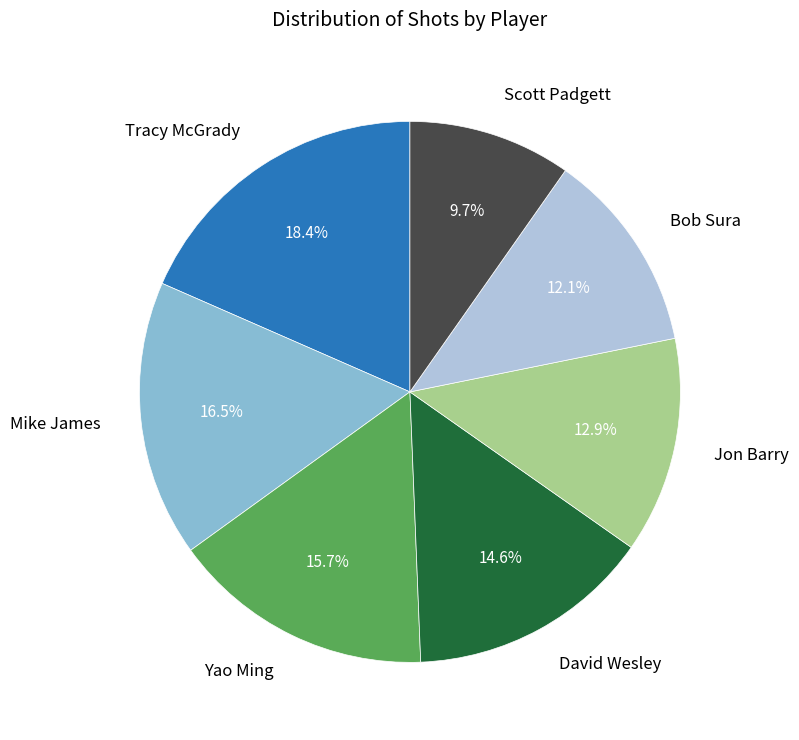

The Jon Barry slice represents 13% of the pie. True or false?

True